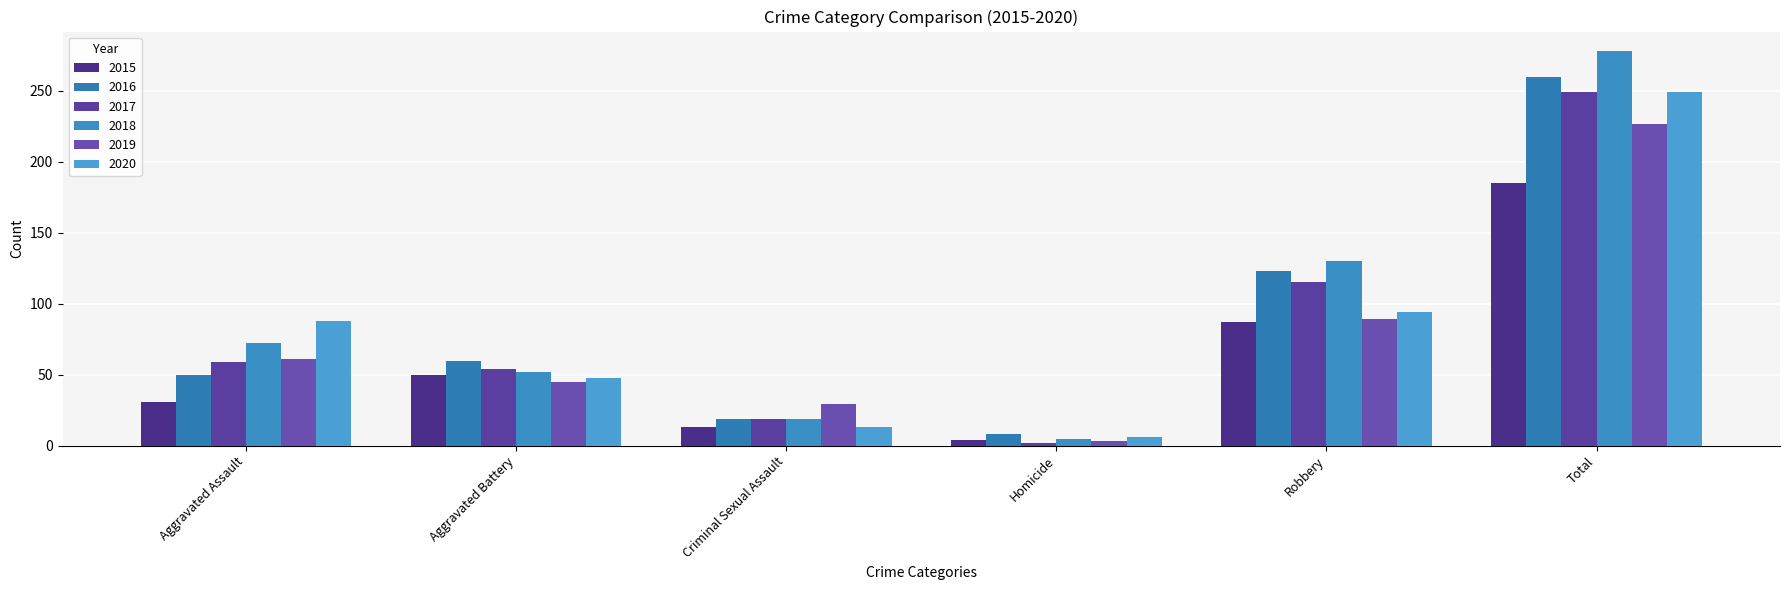

How many data points does each series have?

6